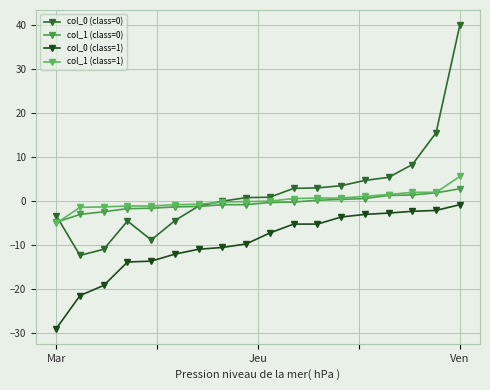

Which label corresponds to the smallest value in the chart?

Mar